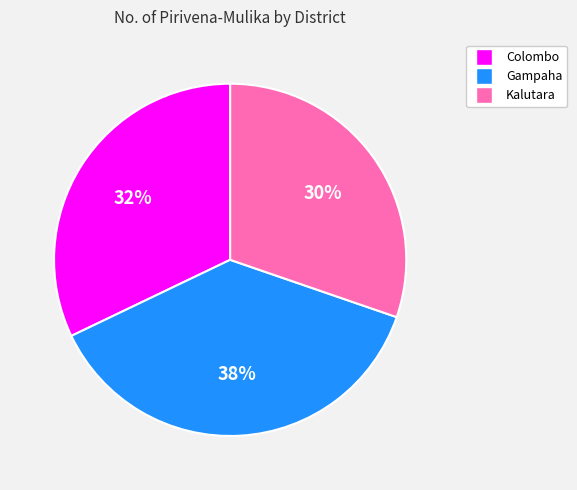

Is Gampaha the majority of the pie?

No